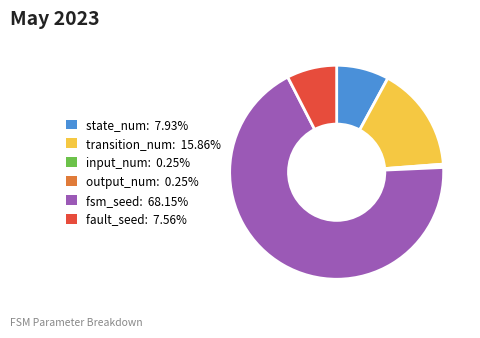

Is it true that fault_seed is 14% of the pie?

False